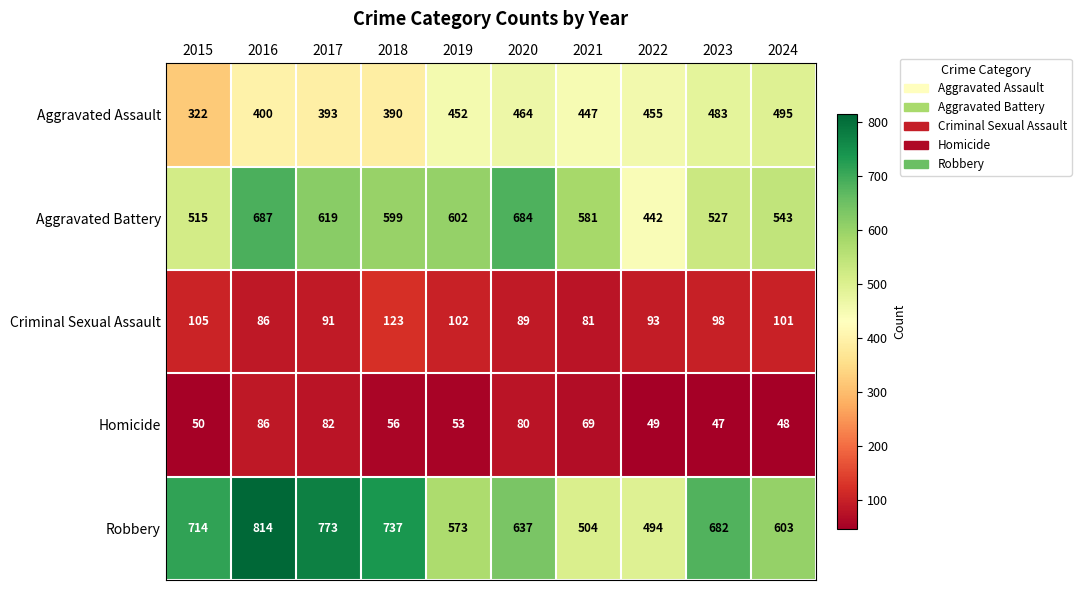

What is the highest value of the Criminal Sexual Assault series?

123